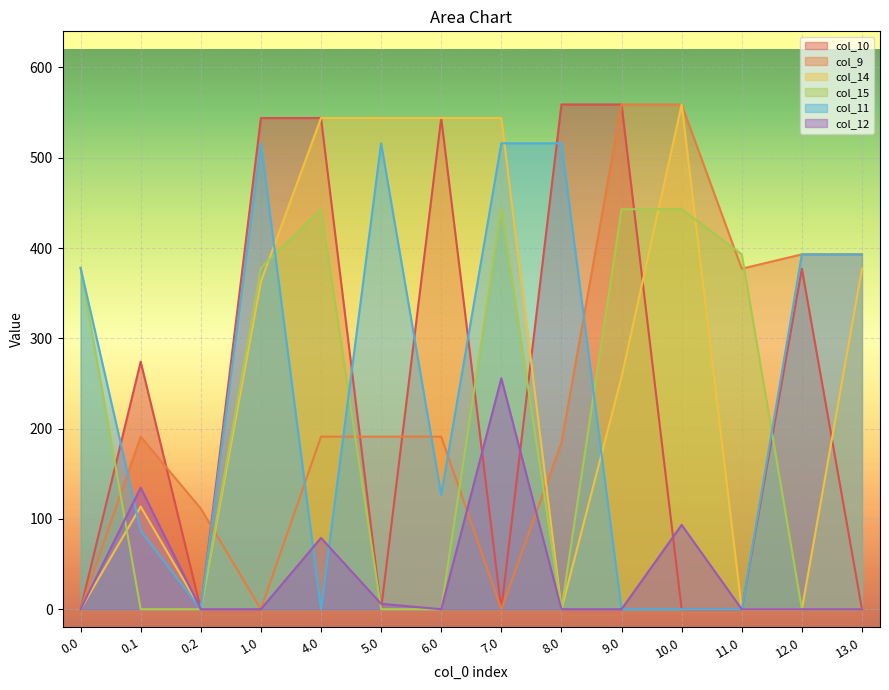

Rank the series at 0.0 from highest to lowest value.

col_15, col_11, col_10, col_9, col_14, col_12